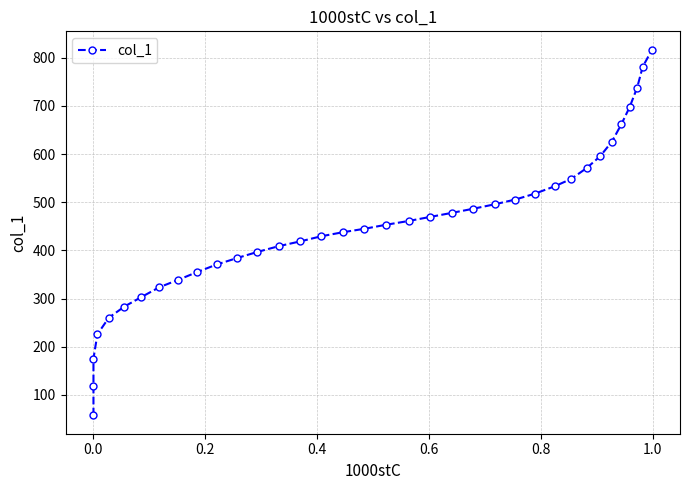

How many lines are shown in the chart?

1